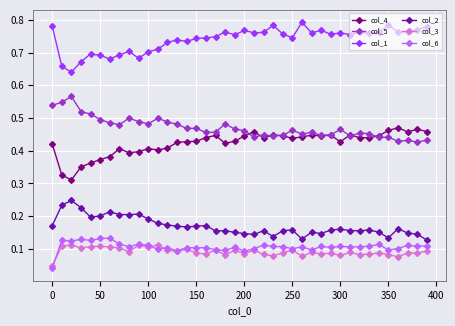

True or false: col_2 and col_6 cross at least once.

False